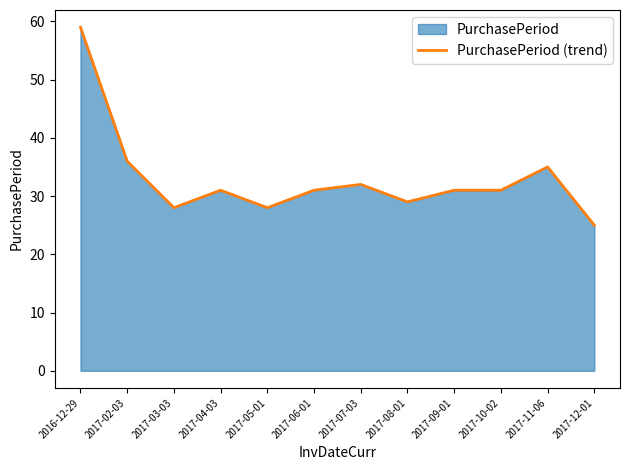

Count the number of categories in the chart.

12